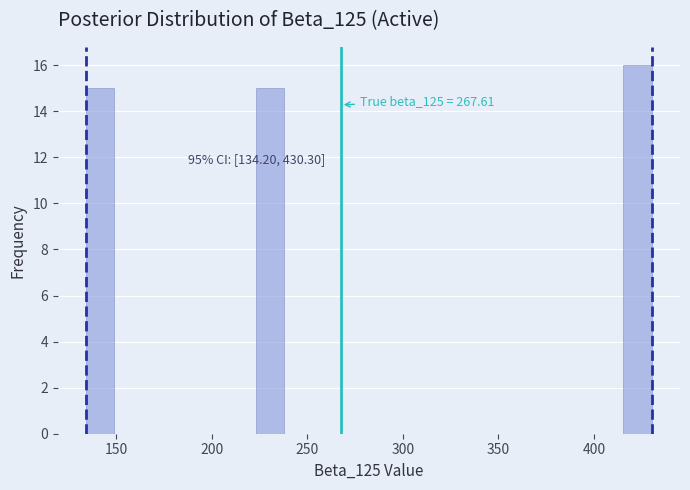

Around what value on the x-axis is the tallest bar? Give the approximate position of its centre, as read against the axis.

425